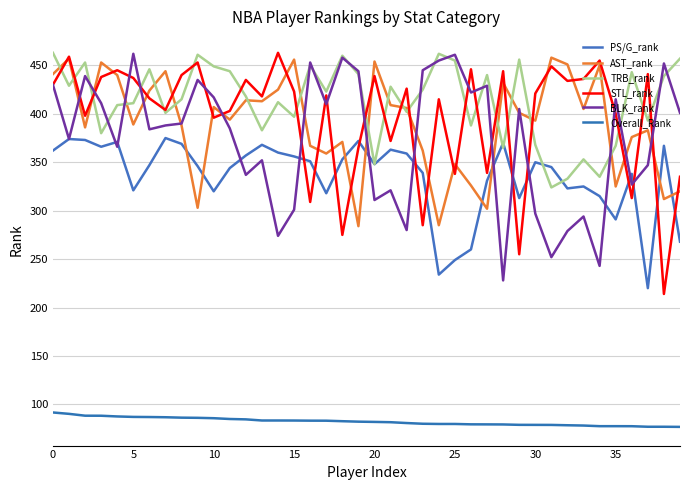

What is the sum of all BLK_rank values?

14974.0